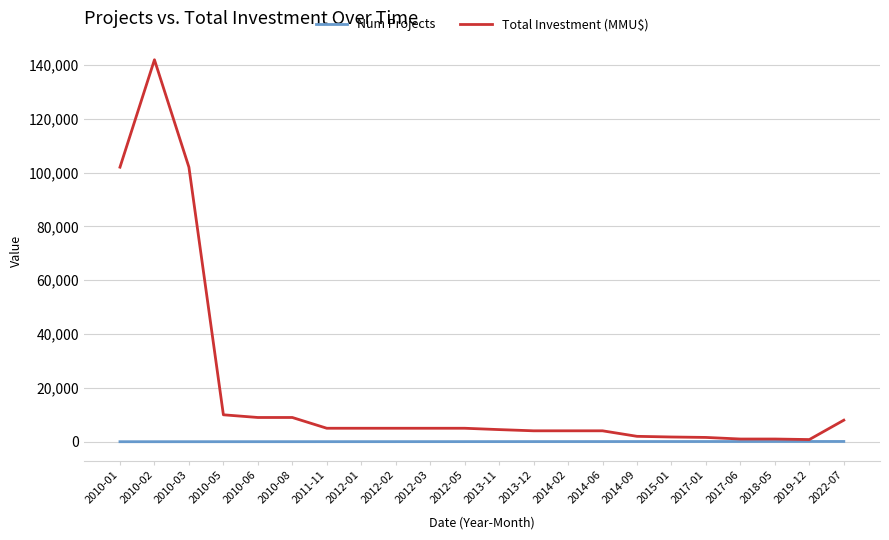

What is the approximate value of Total Investment (MMU$) at 2015-01, to the nearest 100?

1800